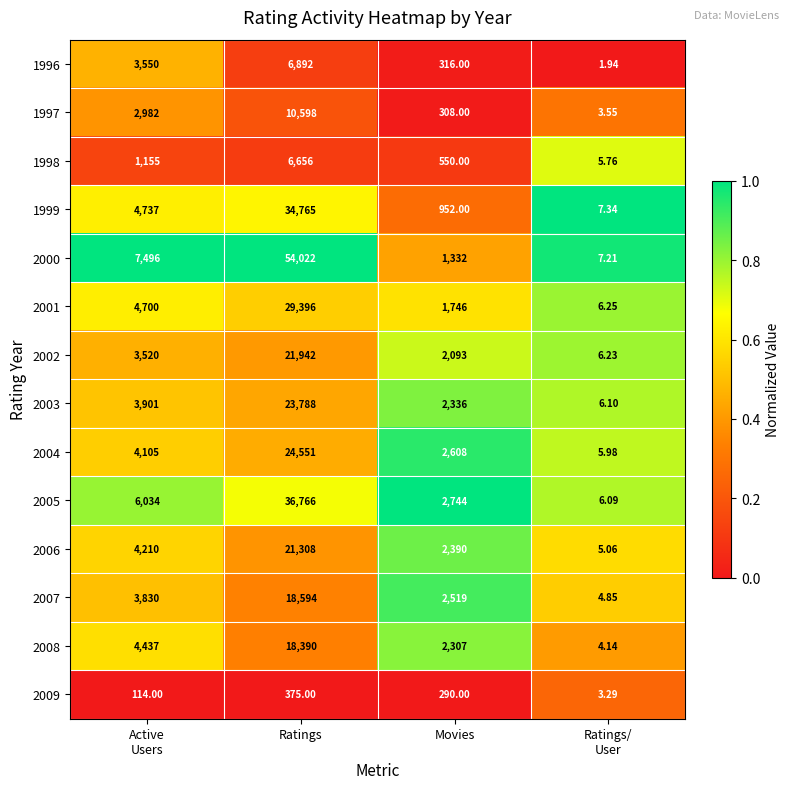

How many series are shown in this chart?

14